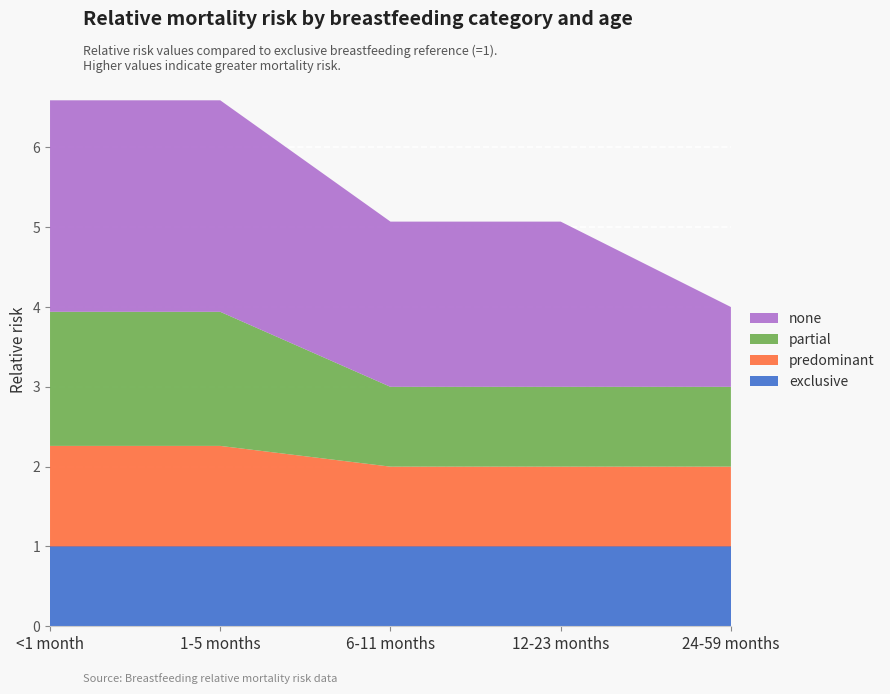

Reading left to right, list all the values displayed in this chart.

exclusive: <1 month=1.0	1-5 months=1.0	6-11 months=1.0	12-23 months=1.0	24-59 months=1.0
predominant: <1 month=1.3	1-5 months=1.3	6-11 months=1.0	12-23 months=1.0	24-59 months=1.0
partial: <1 month=1.7	1-5 months=1.7	6-11 months=1.0	12-23 months=1.0	24-59 months=1.0
none: <1 month=2.6	1-5 months=2.6	6-11 months=2.1	12-23 months=2.1	24-59 months=1.0